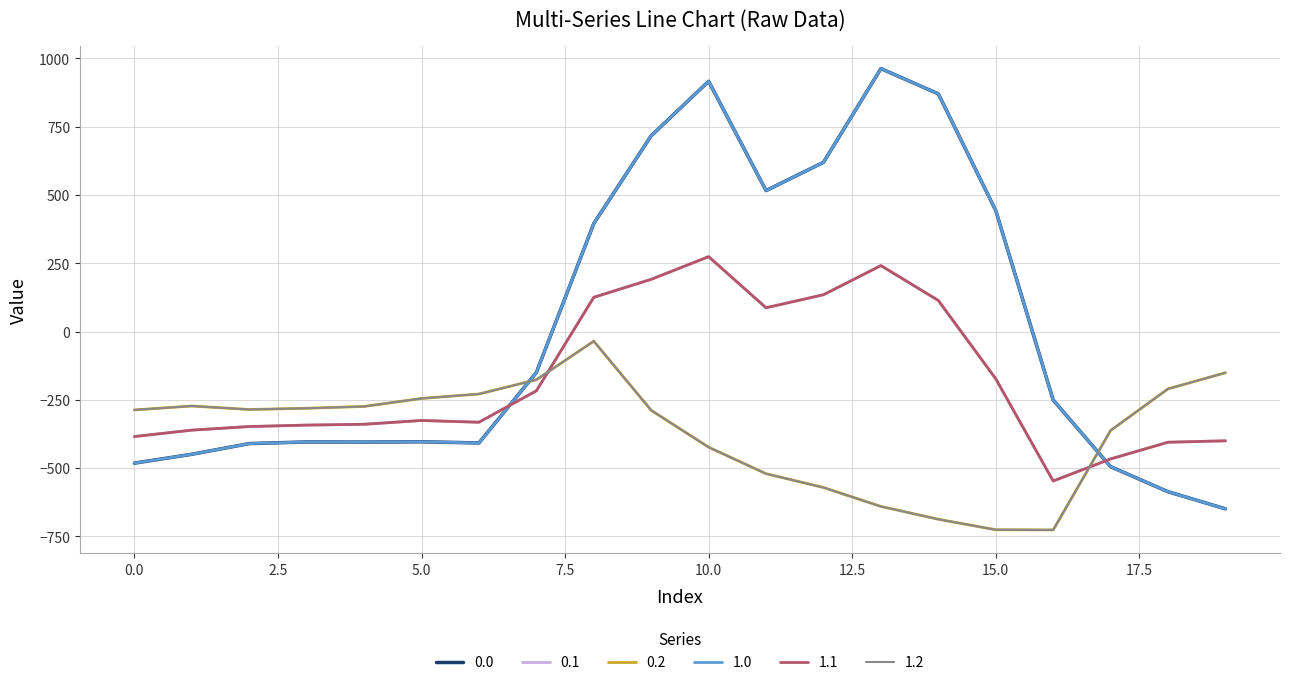

True or false: 1.1 has more than 1 interior local peaks.

True